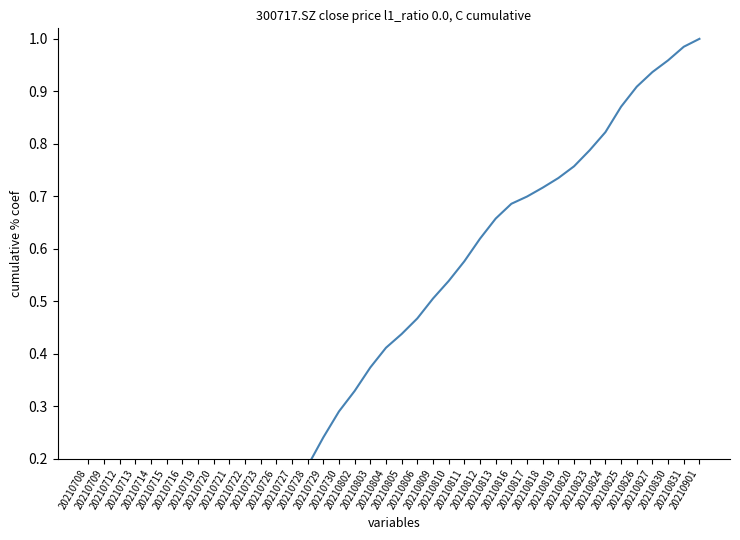

What is the value of the 37th point from the left?

0.9